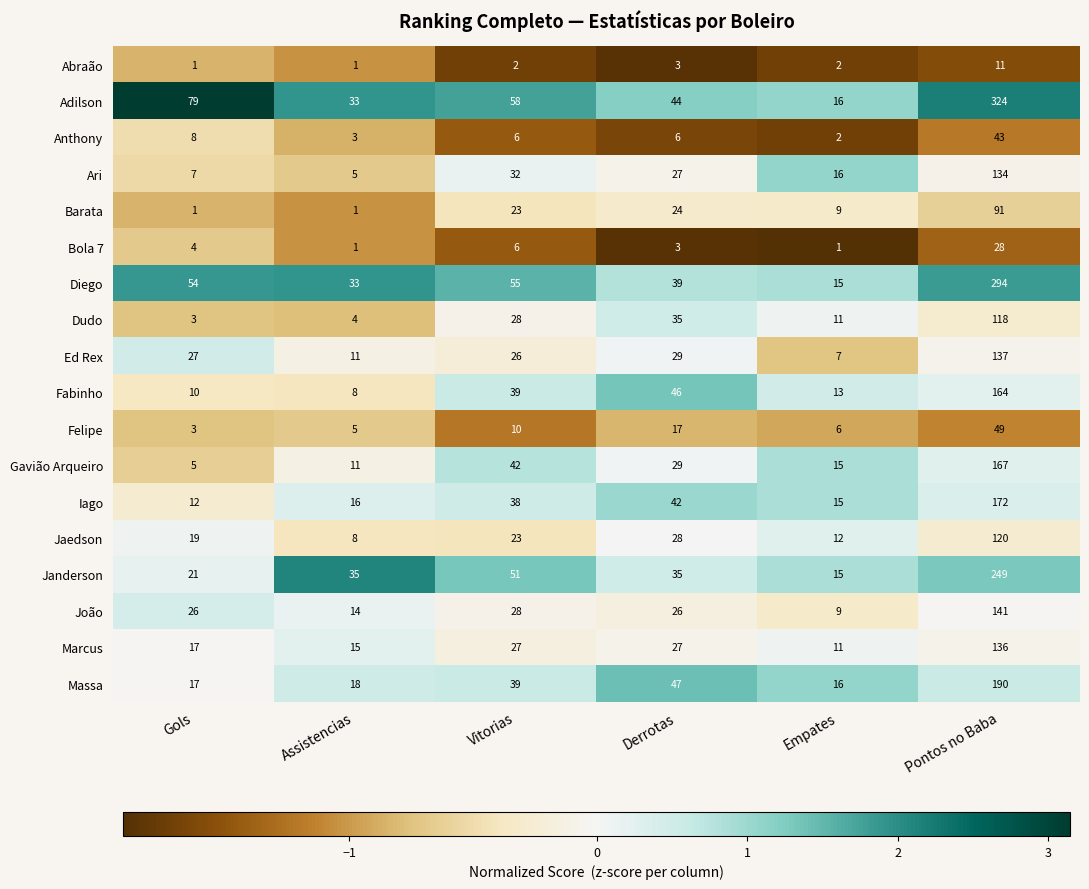

What is the maximum value shown in the chart?

324